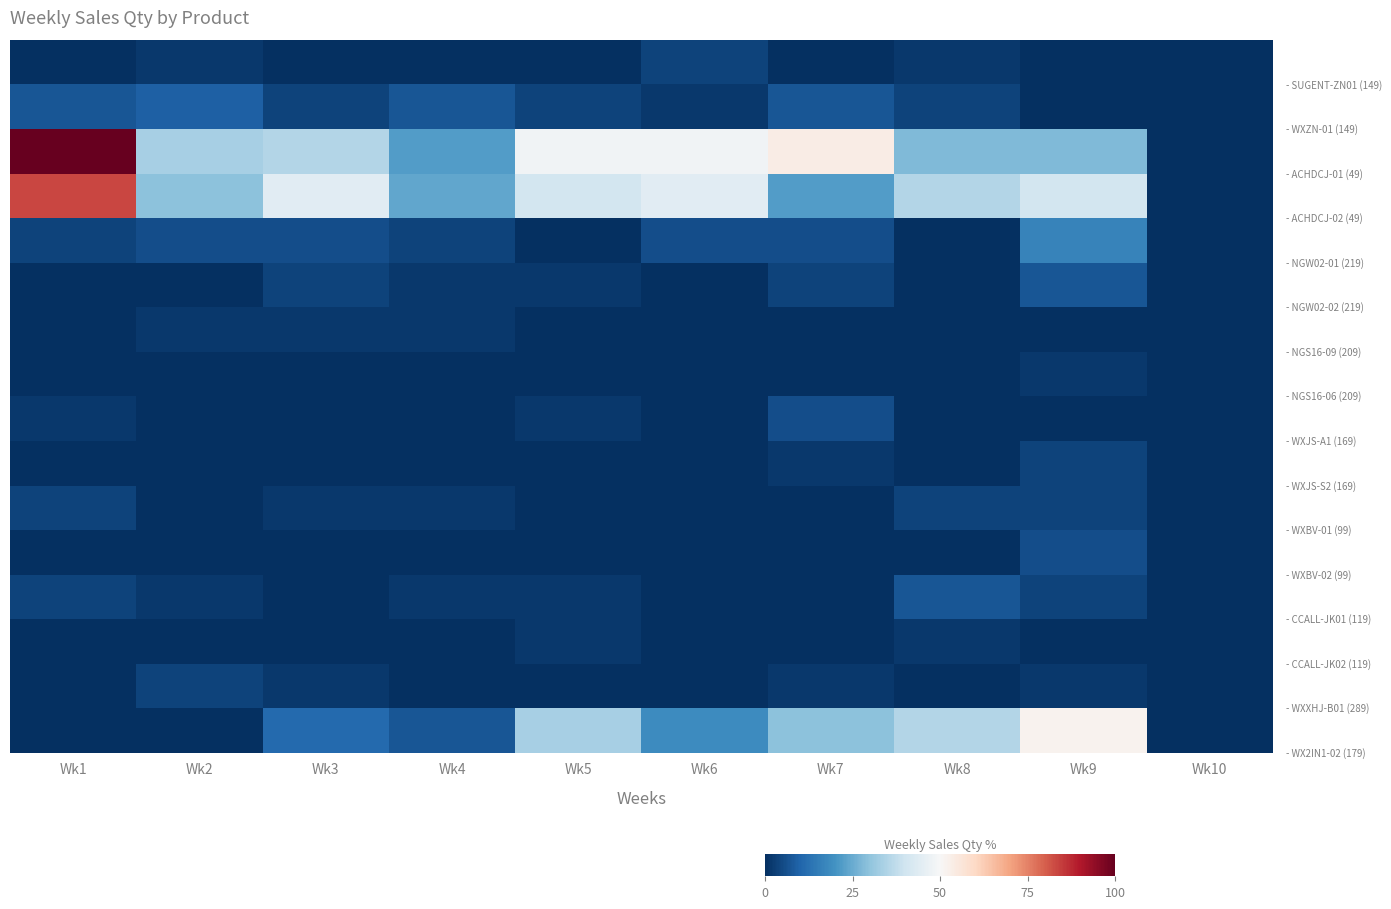

At which category does the chart reach its peak across all series?

Wk1